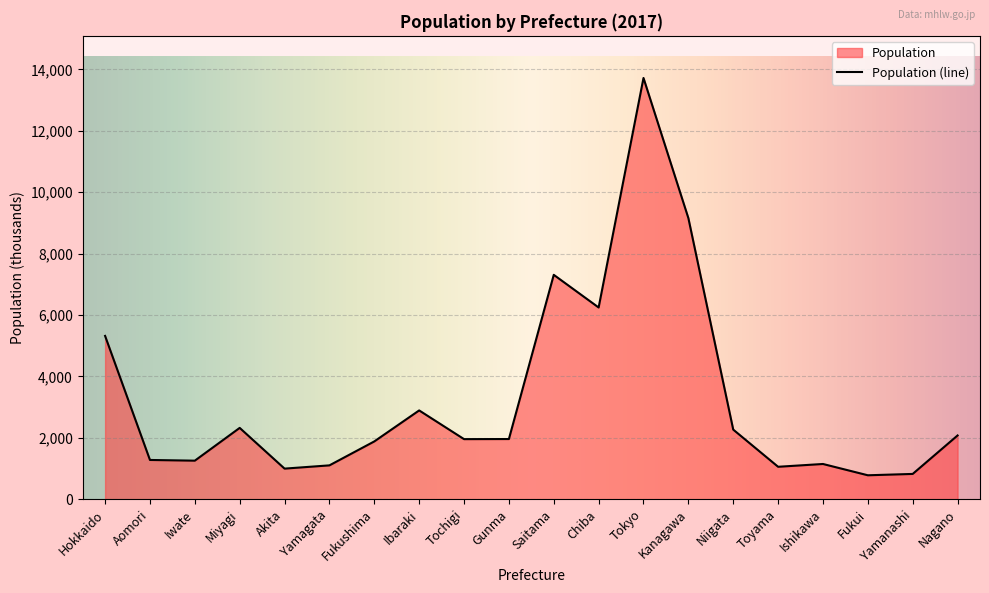

Where is the first local minimum?

Iwate